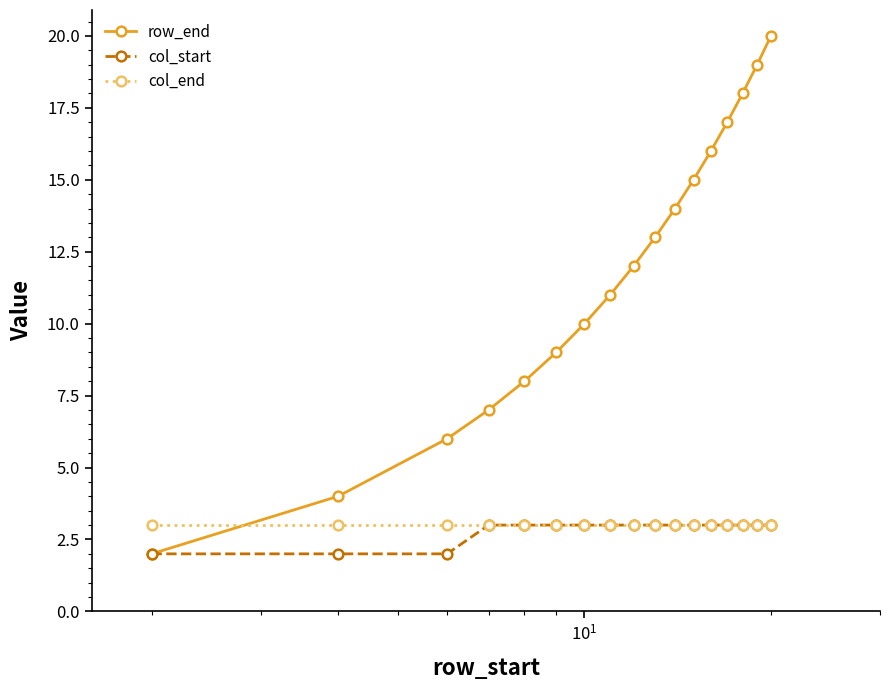

What is the minimum value for col_end?

3